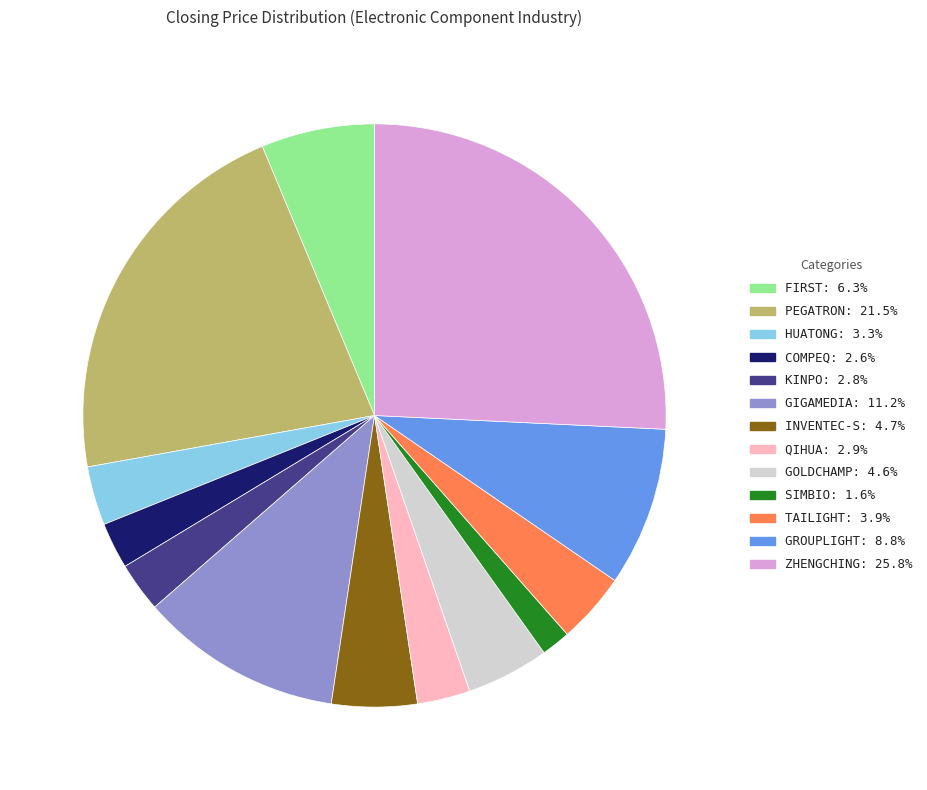

Does GIGAMEDIA: 11.2% represent more than half of the total?

No